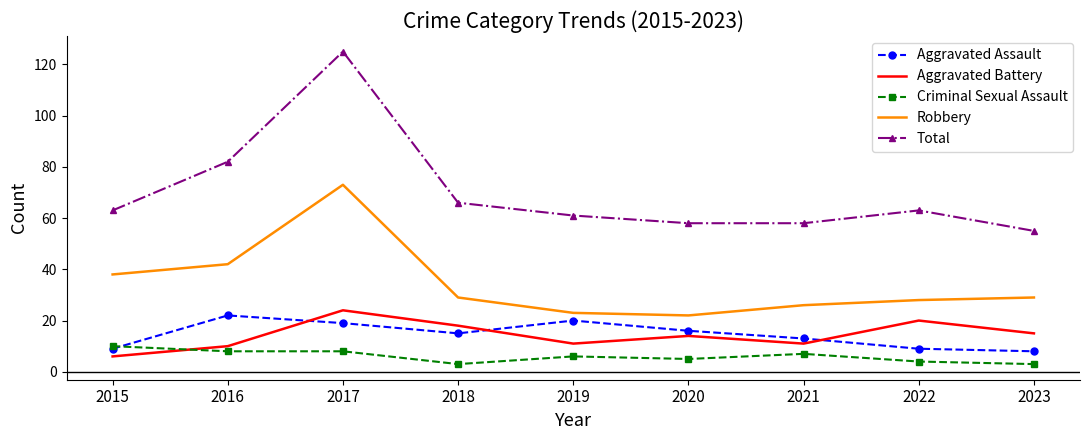

Which series has the largest total across all categories?

Total